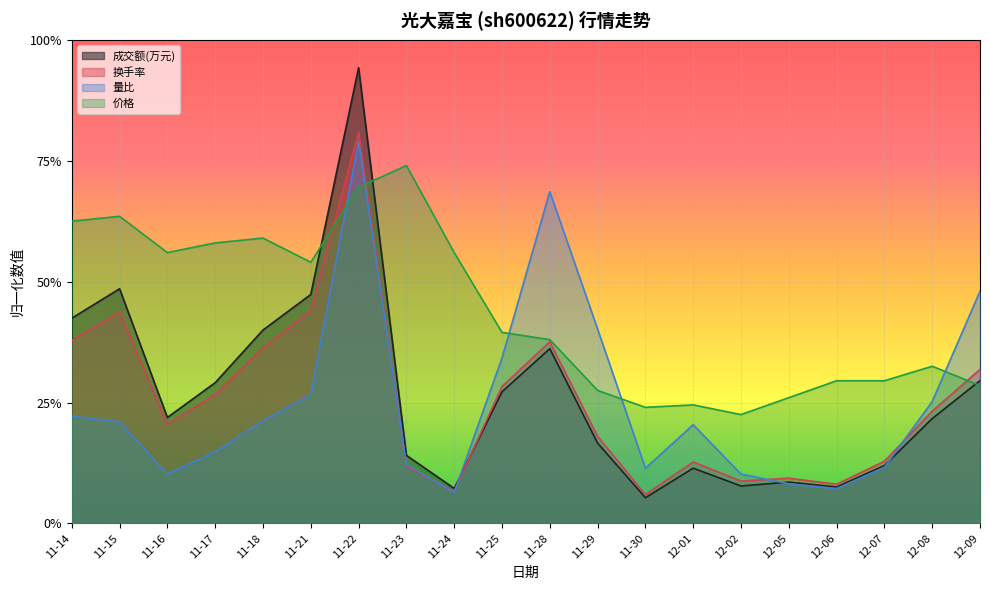

What are all the series names shown in the legend?

成交额(万元), 换手率, 量比, 价格